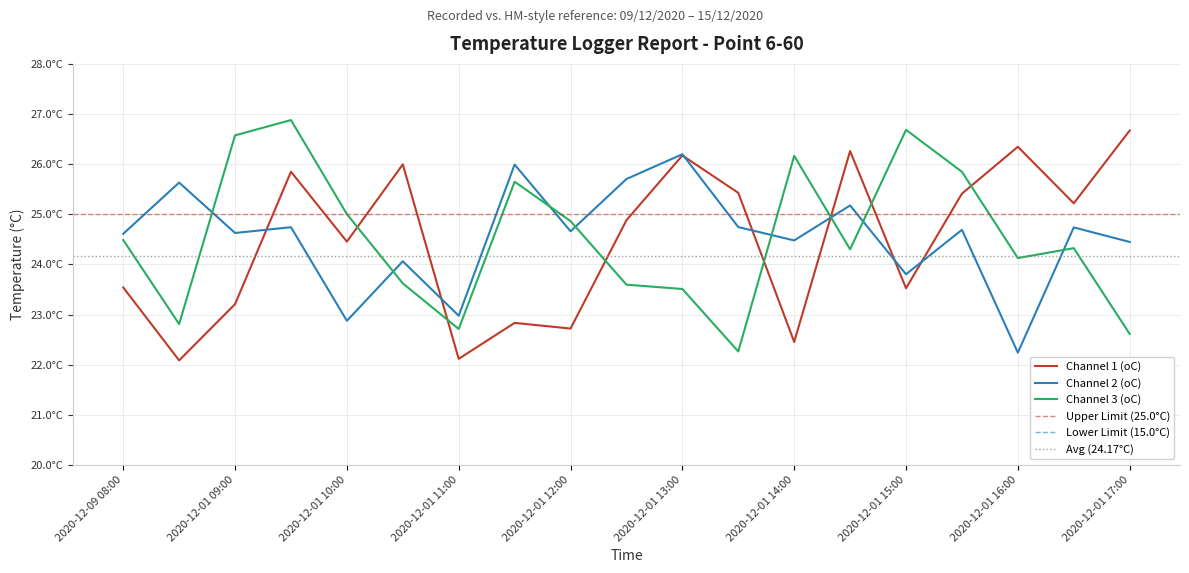

Between 2020-12-01 08:30 and 2020-12-01 12:30, which is larger?

2020-12-01 12:30